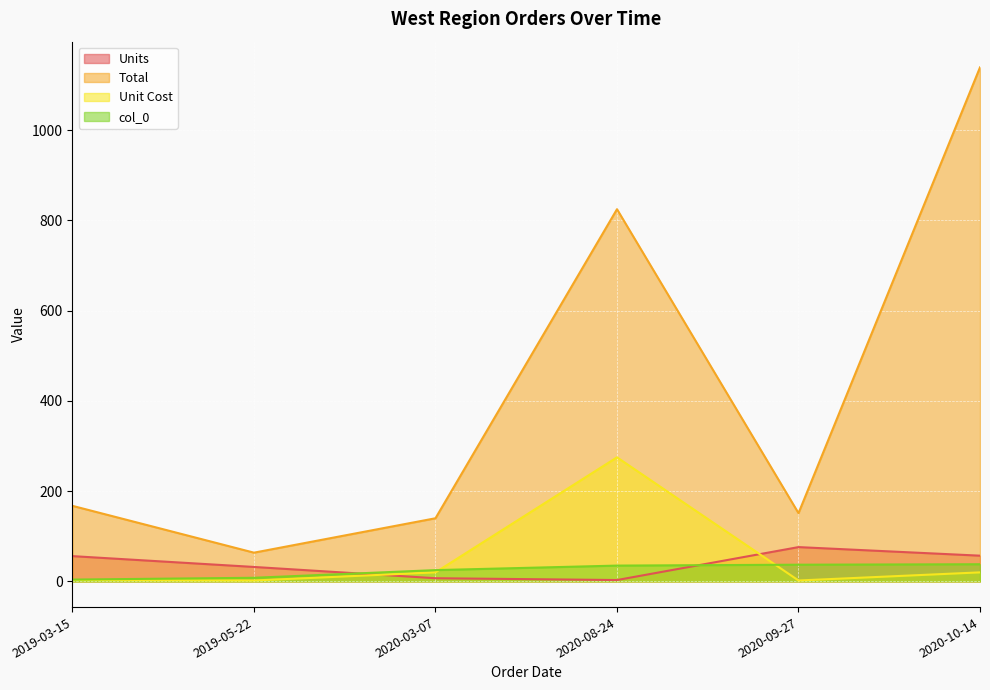

Which series has the largest range (max minus min)?

Total